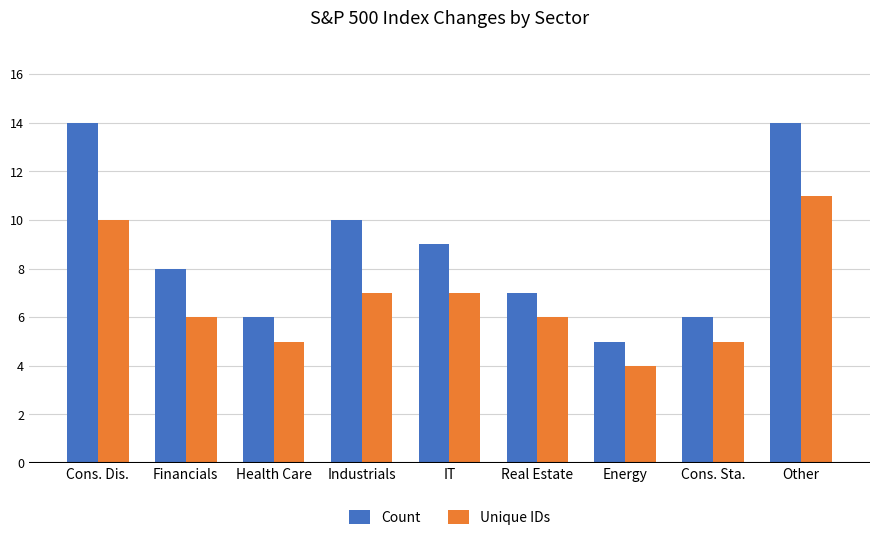

Is the value of Unique IDs at Other greater than the value of Count at Cons. Sta.?

Yes